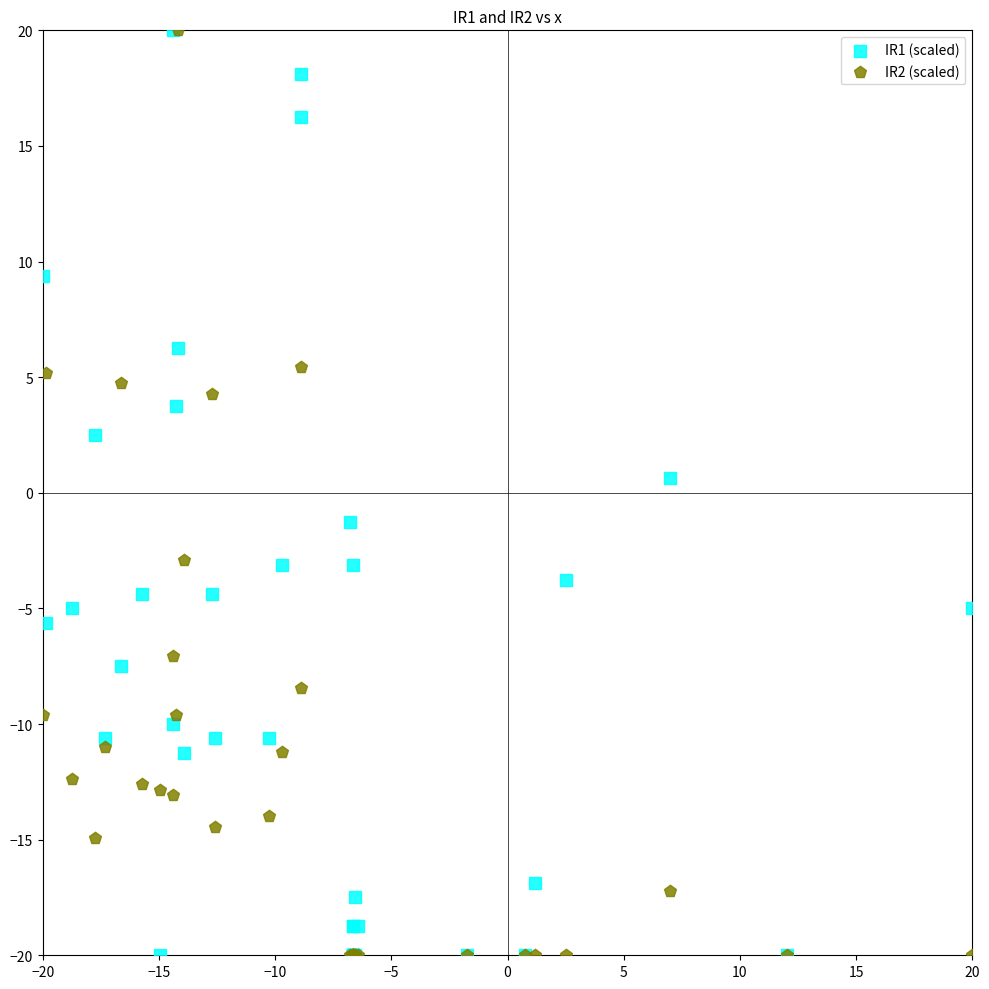

In the IR2 (scaled) series, what Y value is closest to 0?

-2.9